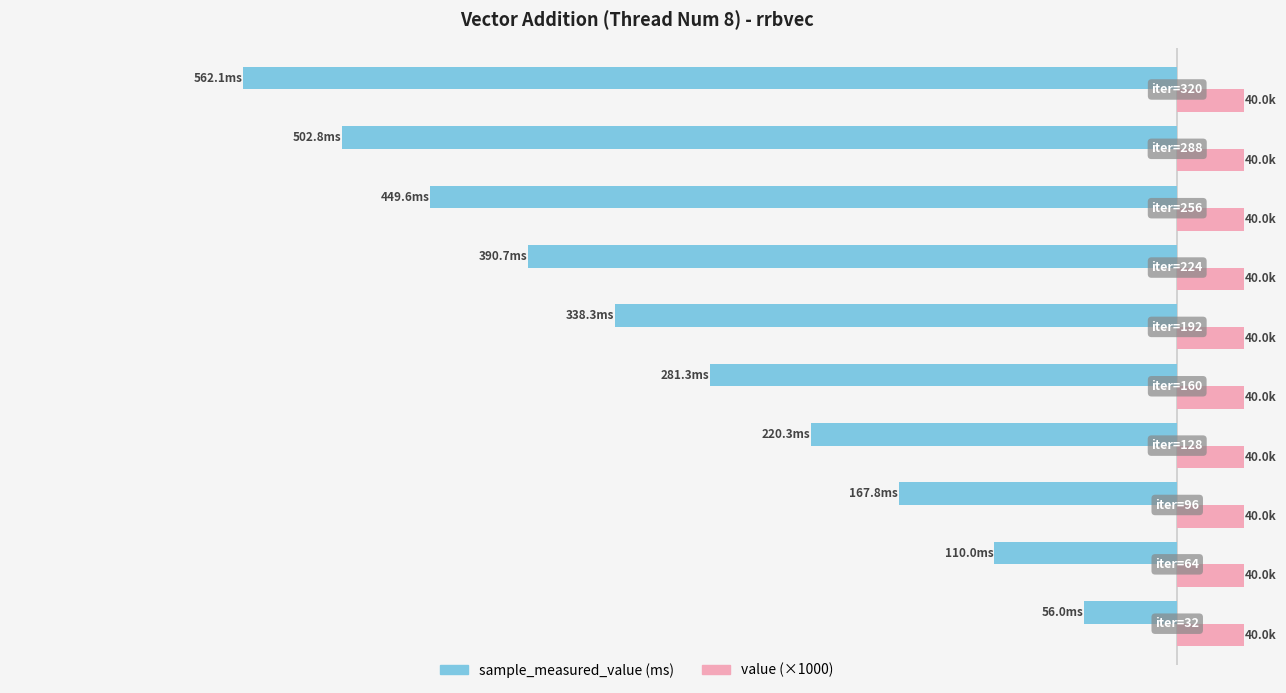

How many groups of bars are there?

10